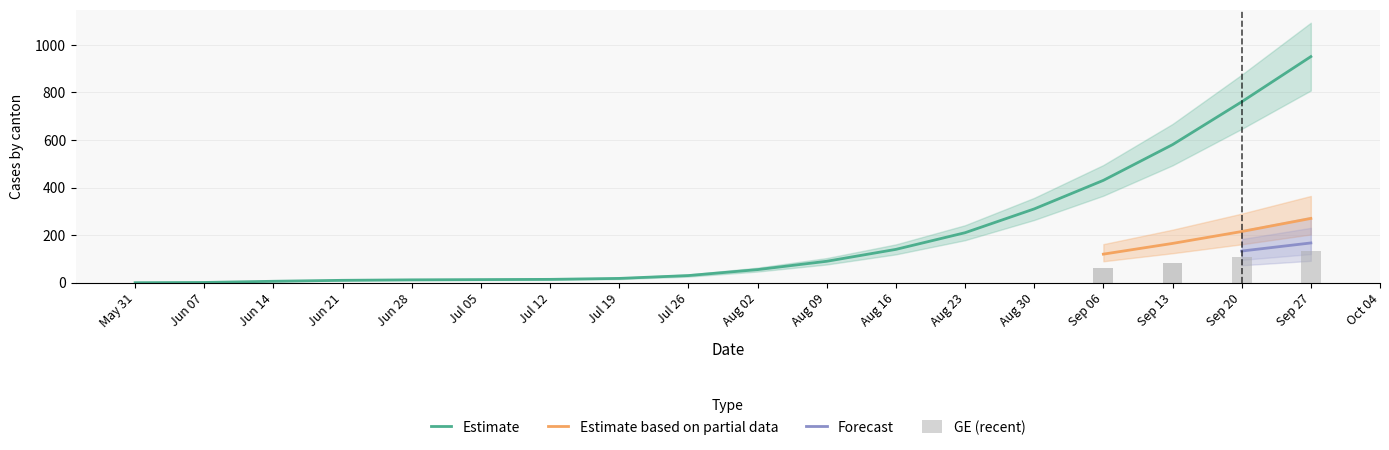

What is the spread (max minus min) of values at 2020-09-27?

817